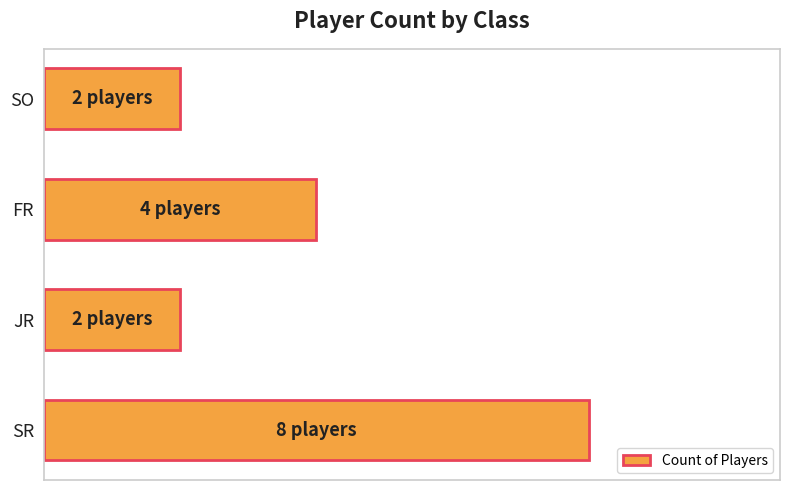

Does the chart contain any negative values?

No